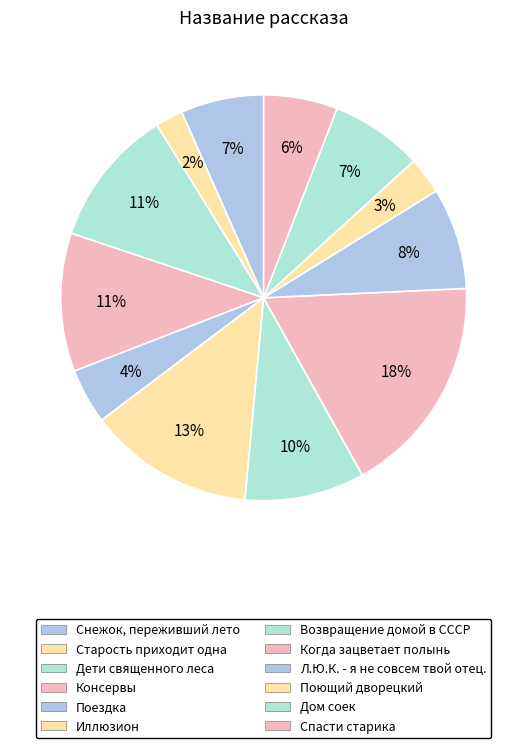

Rank the categories by value from lowest to highest.

Старость приходит одна, Поющий дворецкий, Поездка, Спасти старика, Снежок, переживший лето, Дом соек, Л.Ю.К. - я не совсем твой отец., Возвращение домой в СССР, Дети священного леса, Консервы, Иллюзион, Когда зацветает полынь